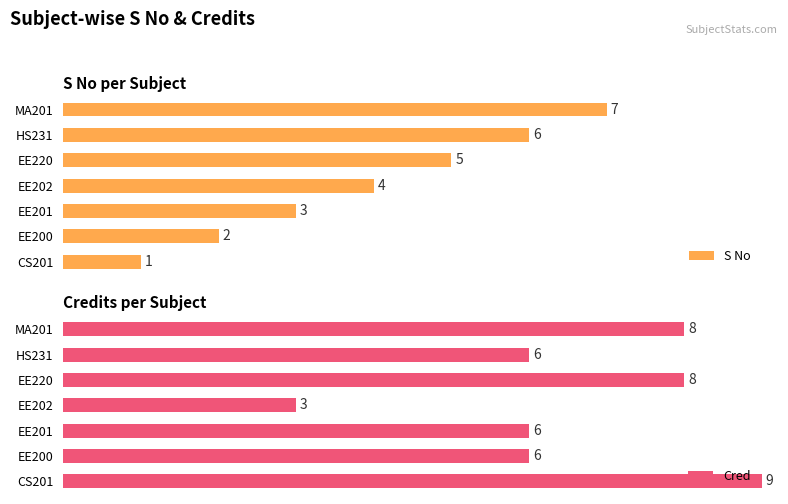

What is the value of the S No bar at the 1st from the left?

1